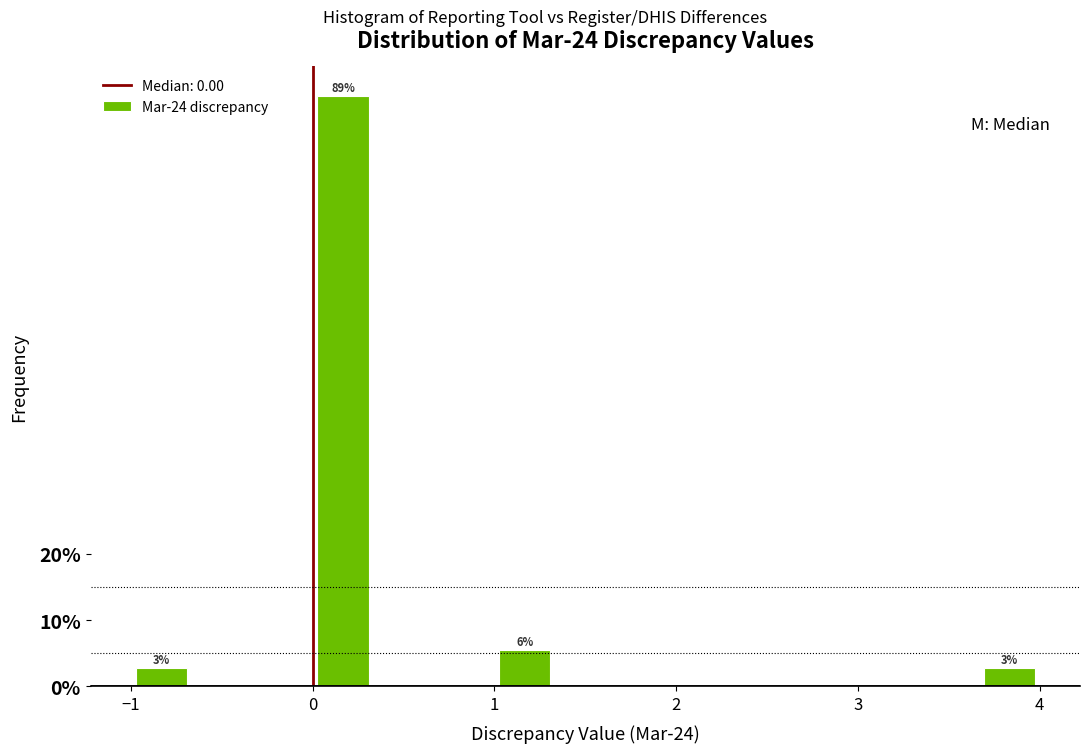

Read against the x-axis, roughly where is the centre of the tallest bar?

0.2